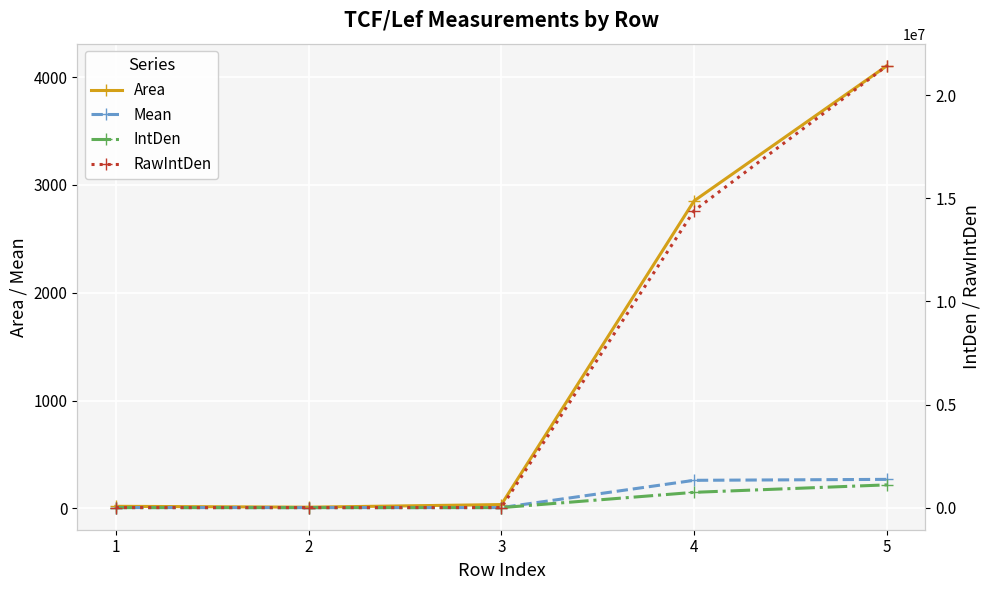

What is the value of the Mean point at the 5th from the left?

269.0